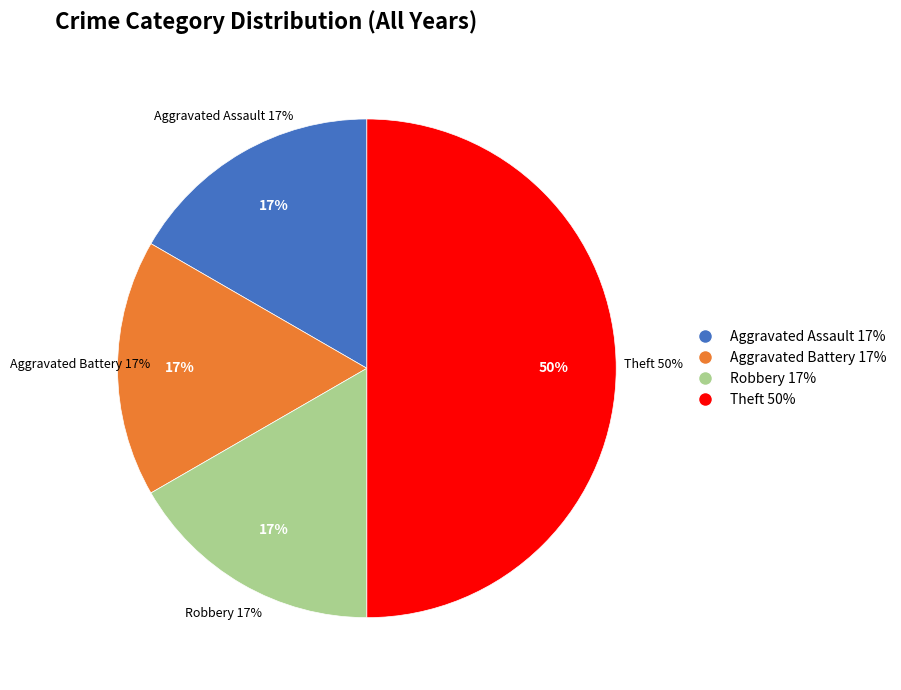

To the nearest percent, what percentage of the pie is Robbery?

17%